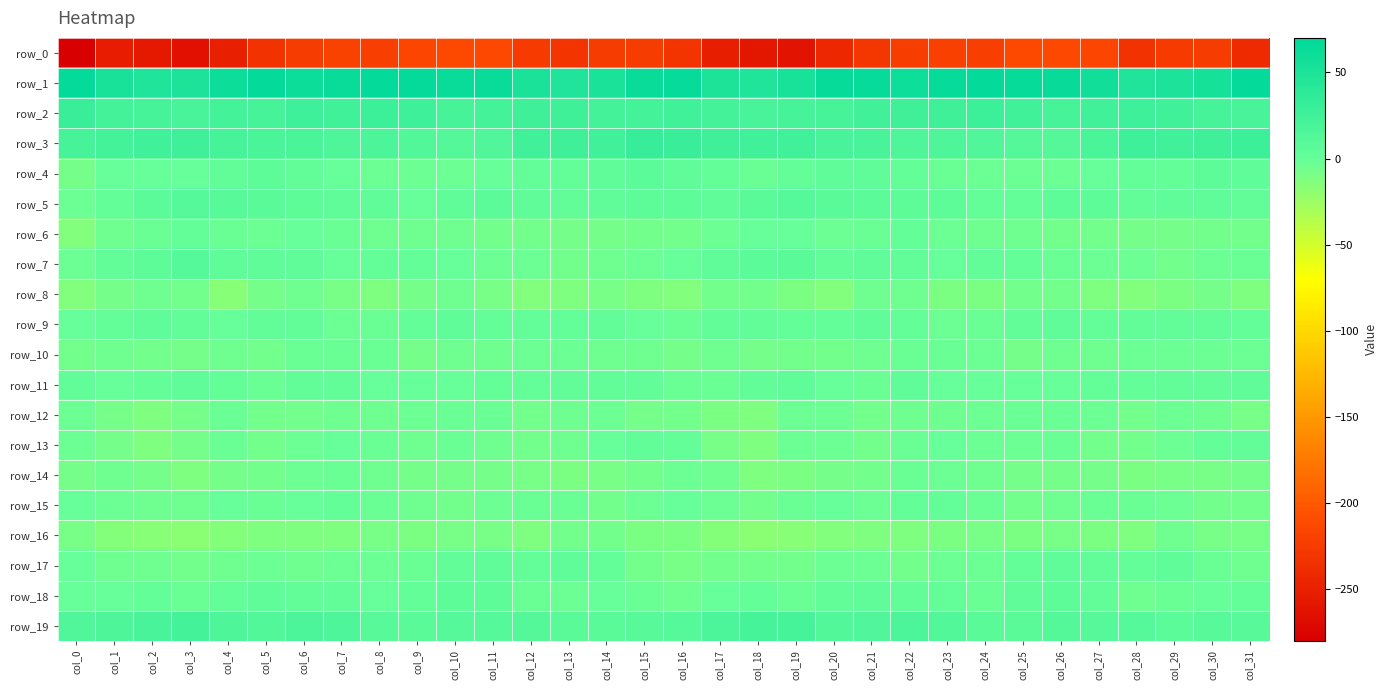

How many values in the row_11 series are below 0?

12